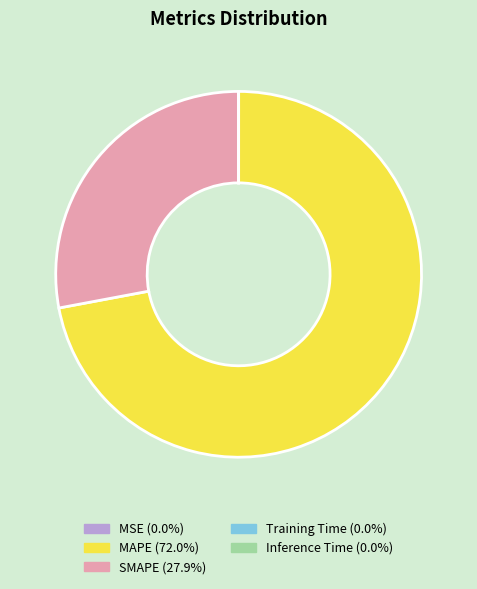

Is it true that MAPE is 84% of the pie?

False